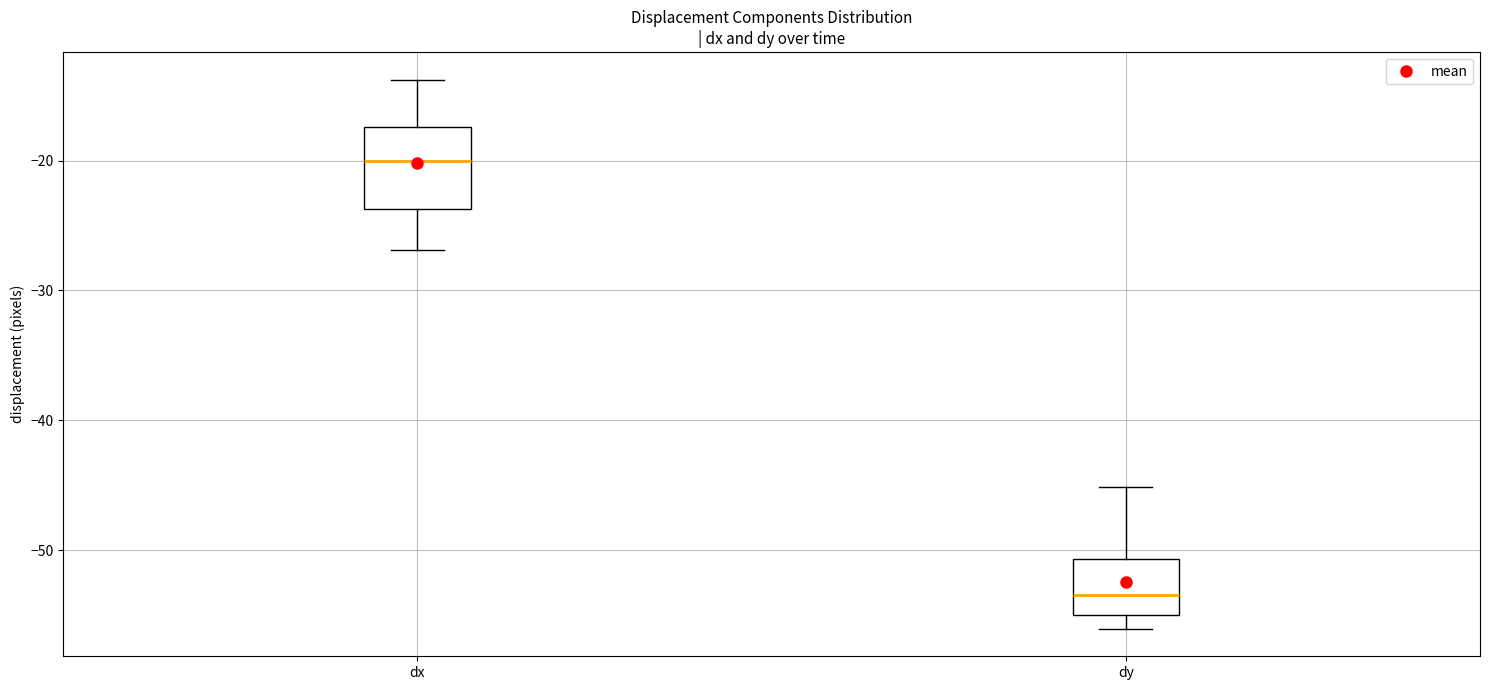

Reading left to right, transcribe this box plot: for each box, give where its median line is, the range the box spans, and where its two whiskers end, as read against the y-axis. The values are not printed on the chart, so give them approximately, as read against the axis.

dx: median -20, box -24 to -17, whiskers -27 to -14
dy: median -54, box -55 to -51, whiskers -56 to -45